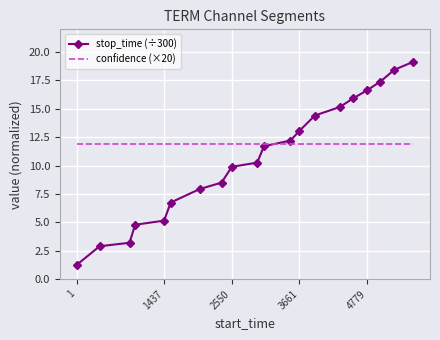

Which series has the largest range (max minus min)?

stop_time (÷300)